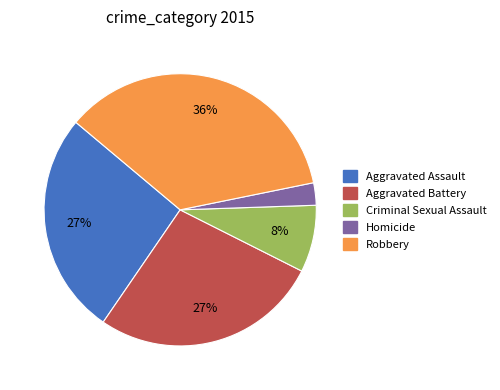

Is Criminal Sexual Assault the majority of the pie?

No